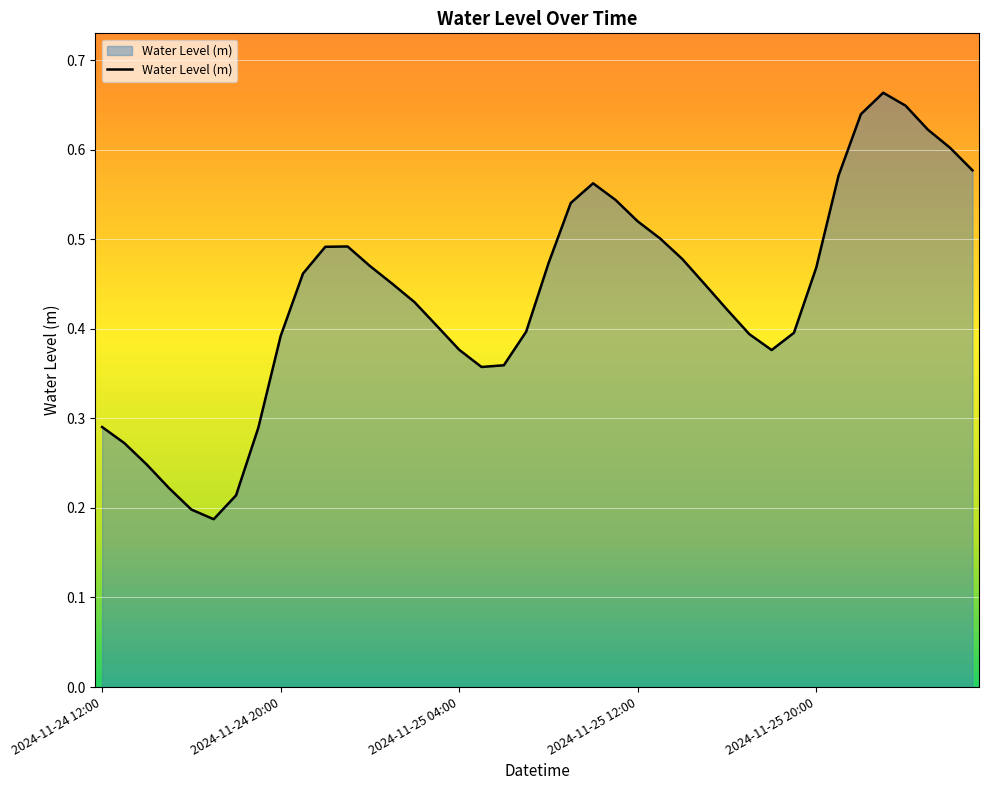

What is the difference between the maximum and minimum values?

0.5